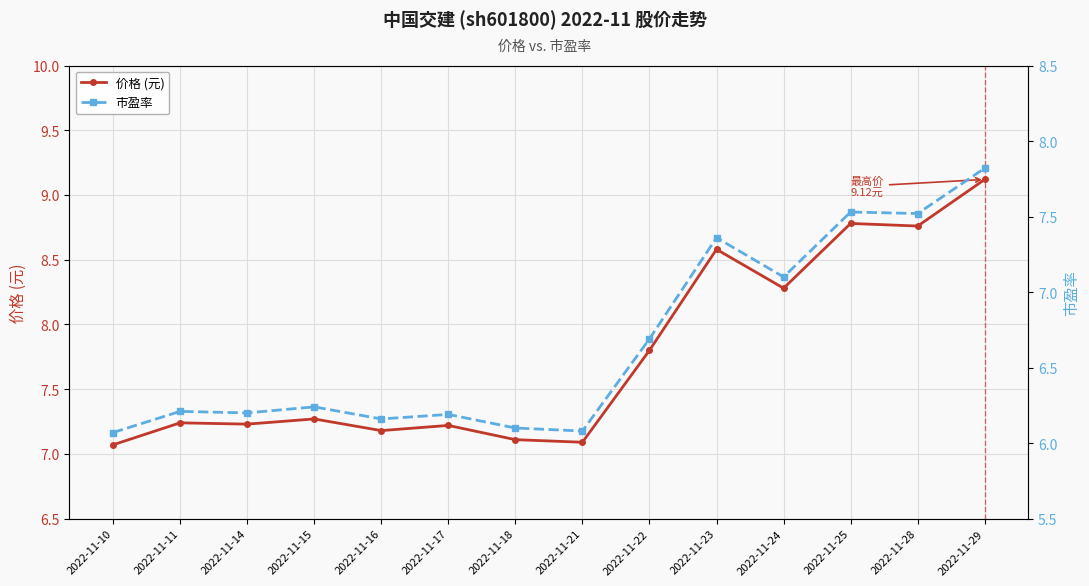

What are all the series names shown in the legend?

价格 (元), 市盈率